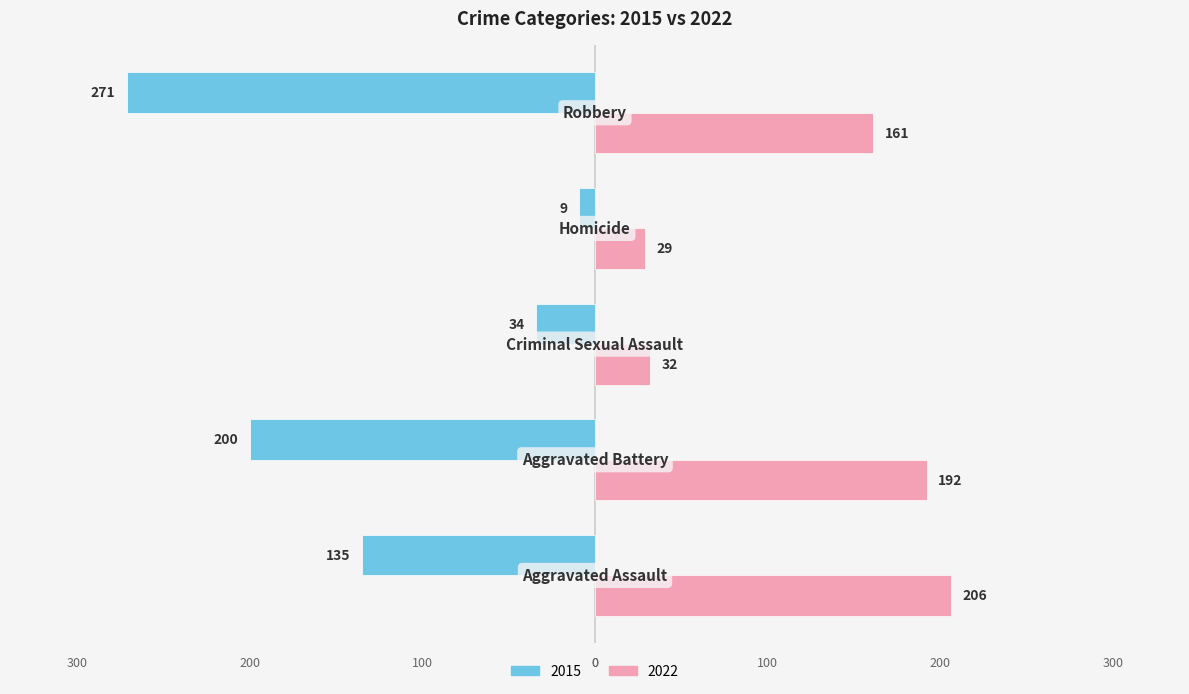

Reading left to right, list all the values displayed in this chart.

2015: Aggravated Assault=-135	Aggravated Battery=-200	Criminal Sexual Assault=-34	Homicide=-9	Robbery=-271
2022: Aggravated Assault=206	Aggravated Battery=192	Criminal Sexual Assault=32	Homicide=29	Robbery=161